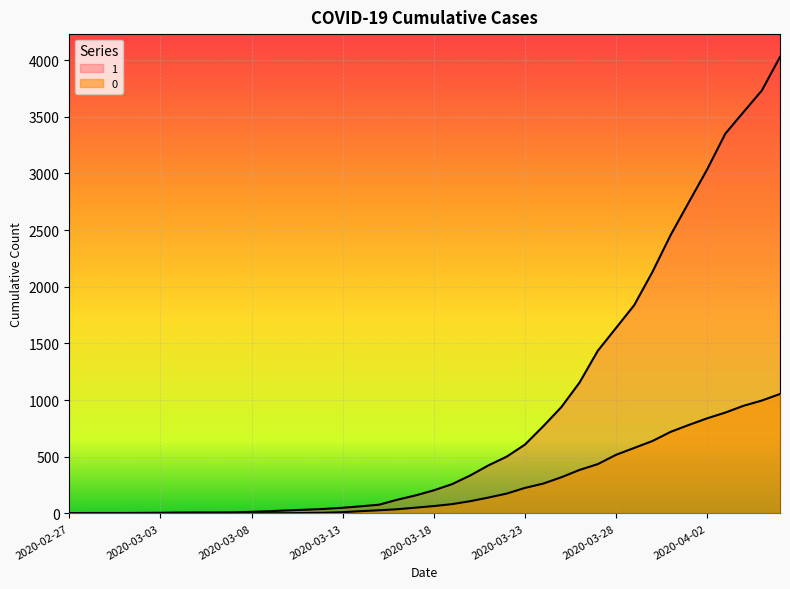

Does the chart display data point markers on the line(s)?

No